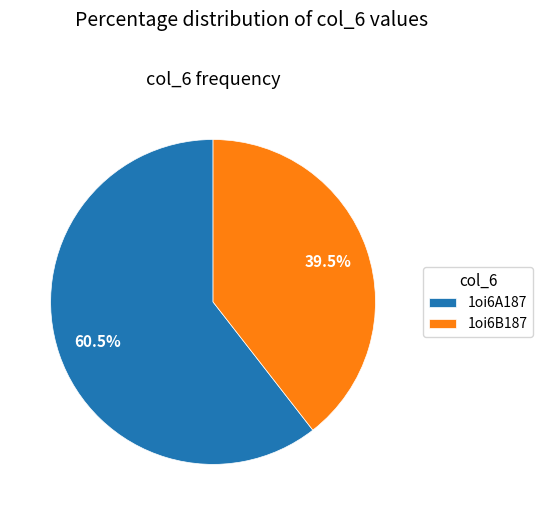

How many slices are in this pie chart?

2